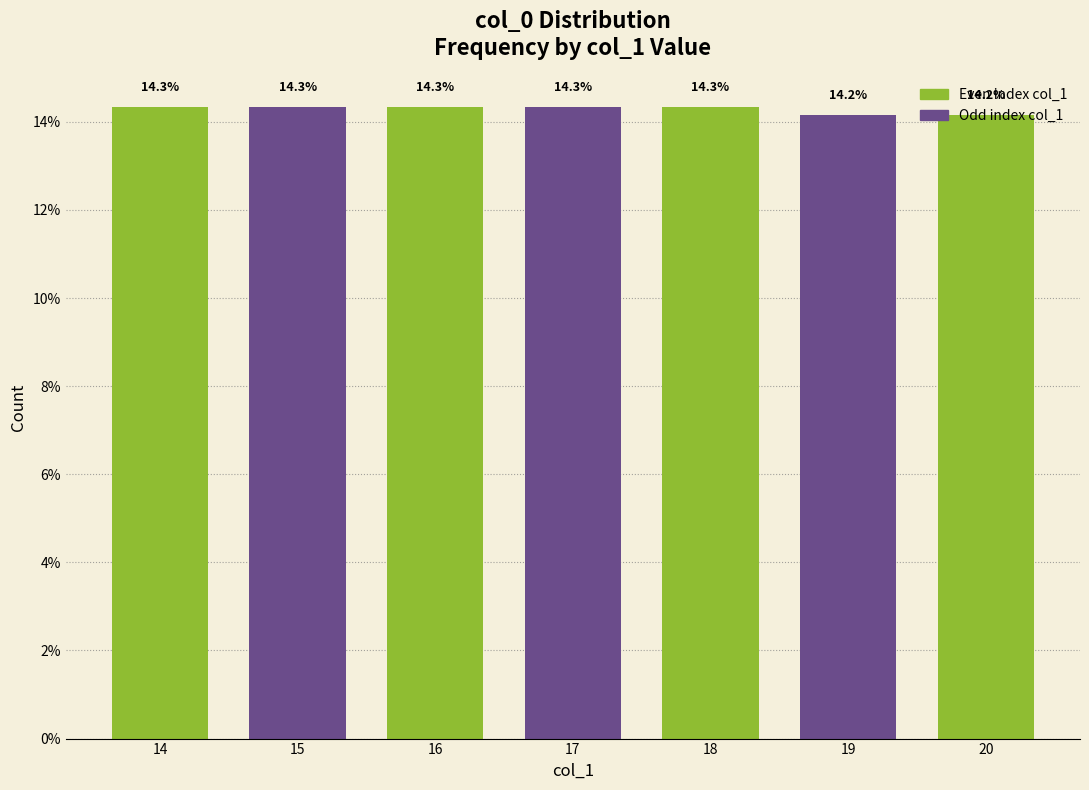

What is the ratio of the value at 16 to the value at 15?

1.0